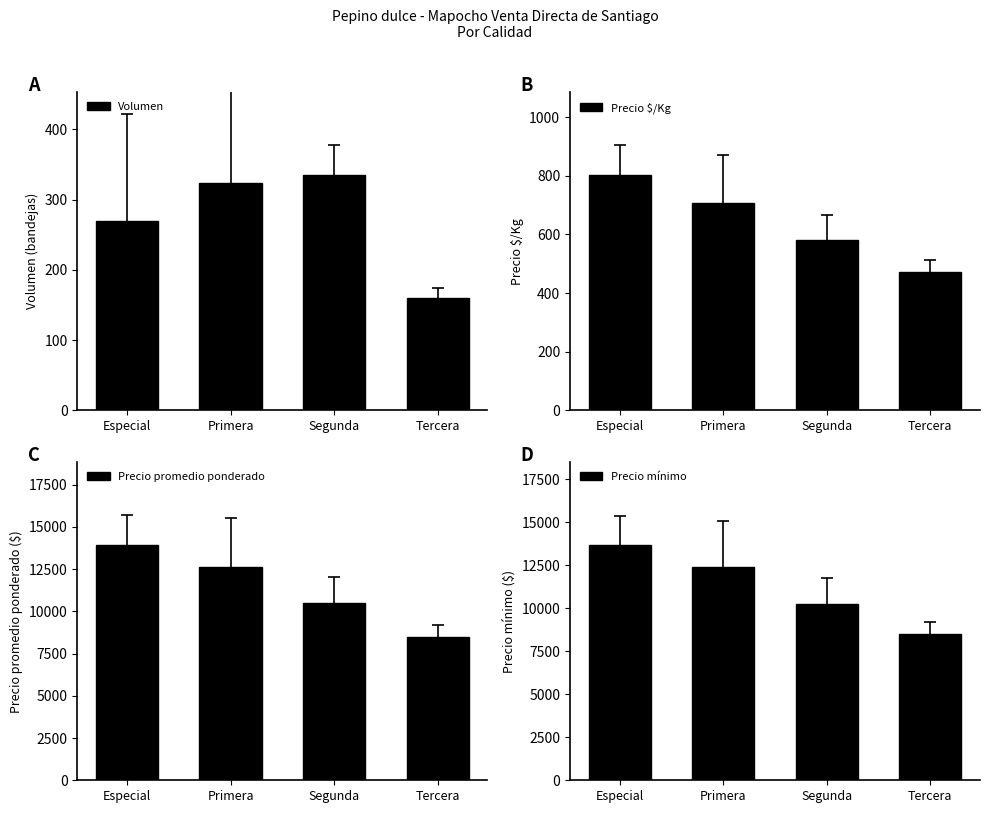

What is the label of the 2nd bar from the left?

Primera